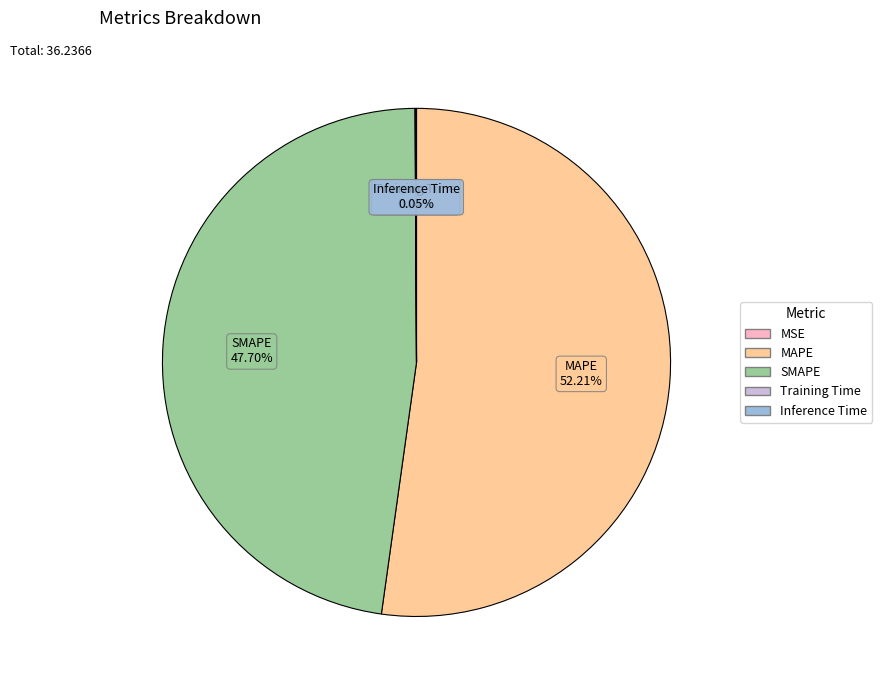

What is the largest slice in the pie chart?

MAPE